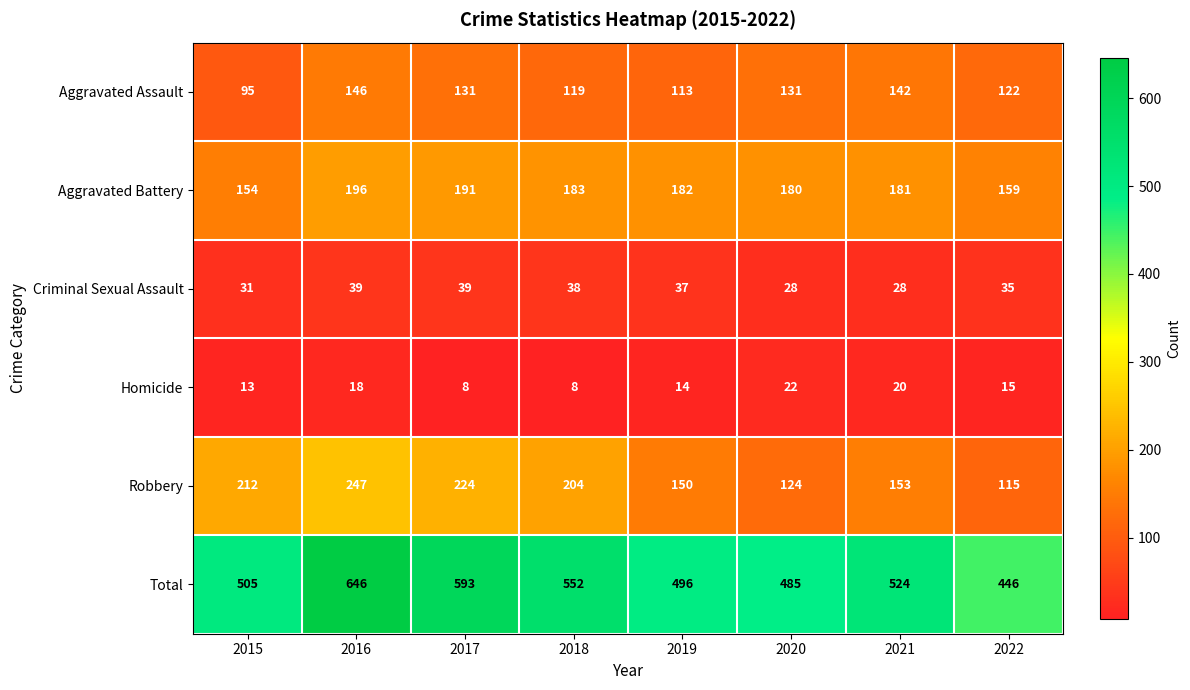

At which label is Robbery closest to 181?

2018